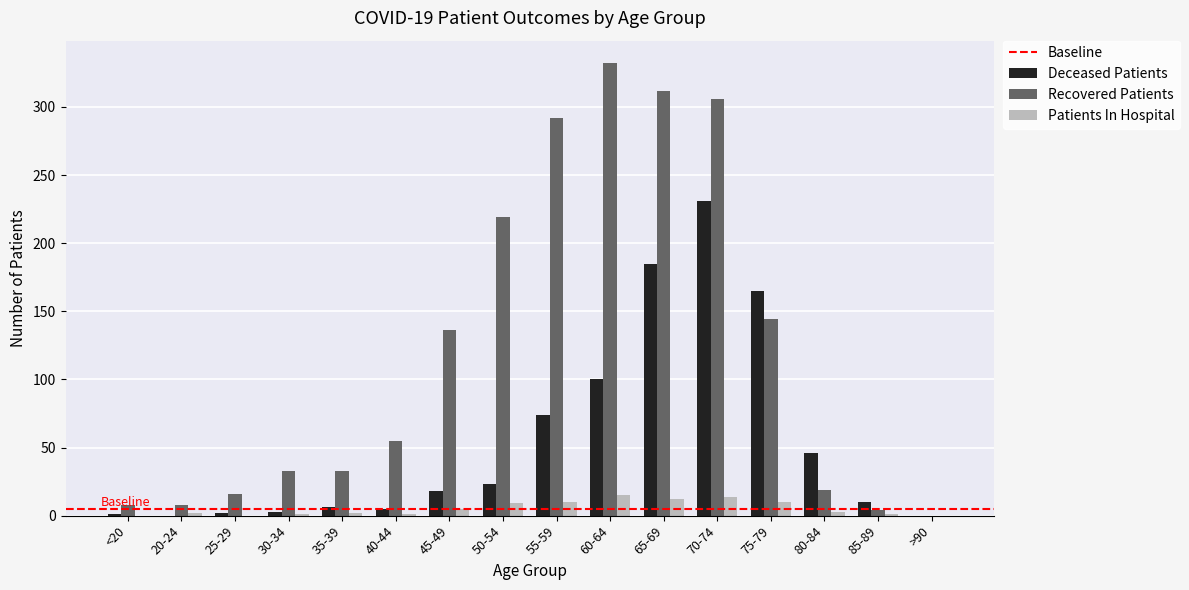

At which label is Deceased Patients closest to 115?

60-64